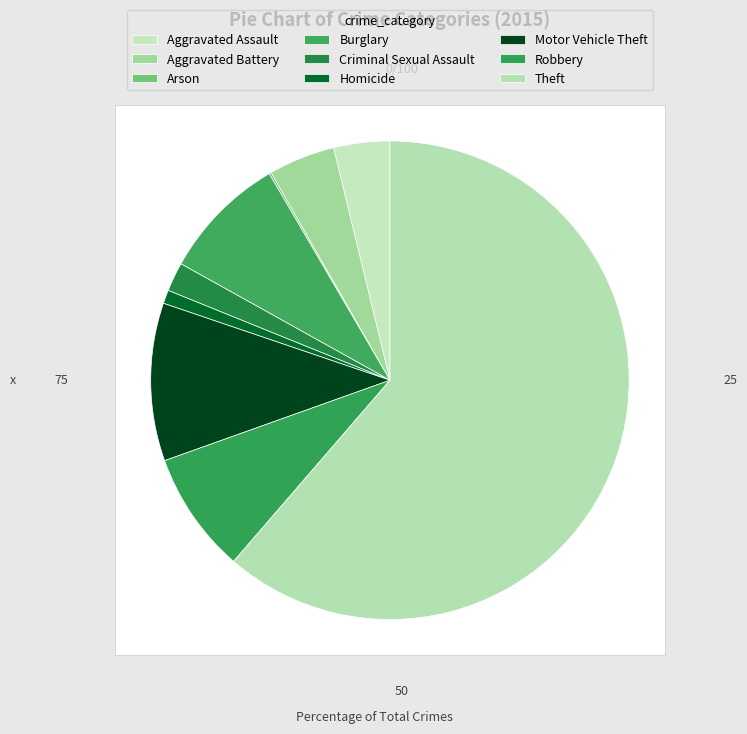

What is the majority slice?

Theft